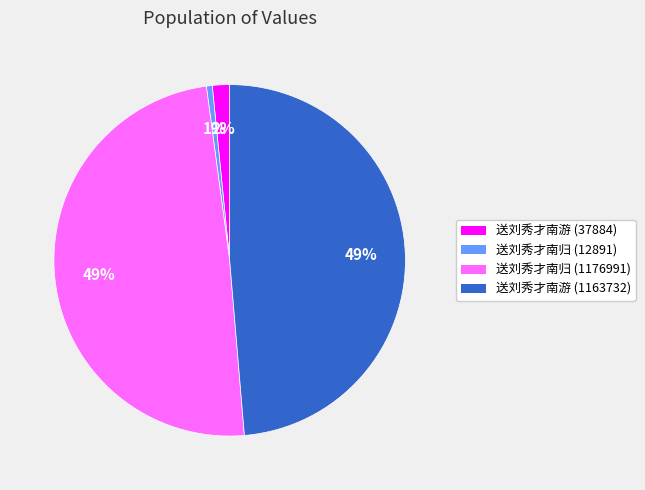

To the nearest percent, what percentage of the pie is 送刘秀才南归 (12891)?

1%